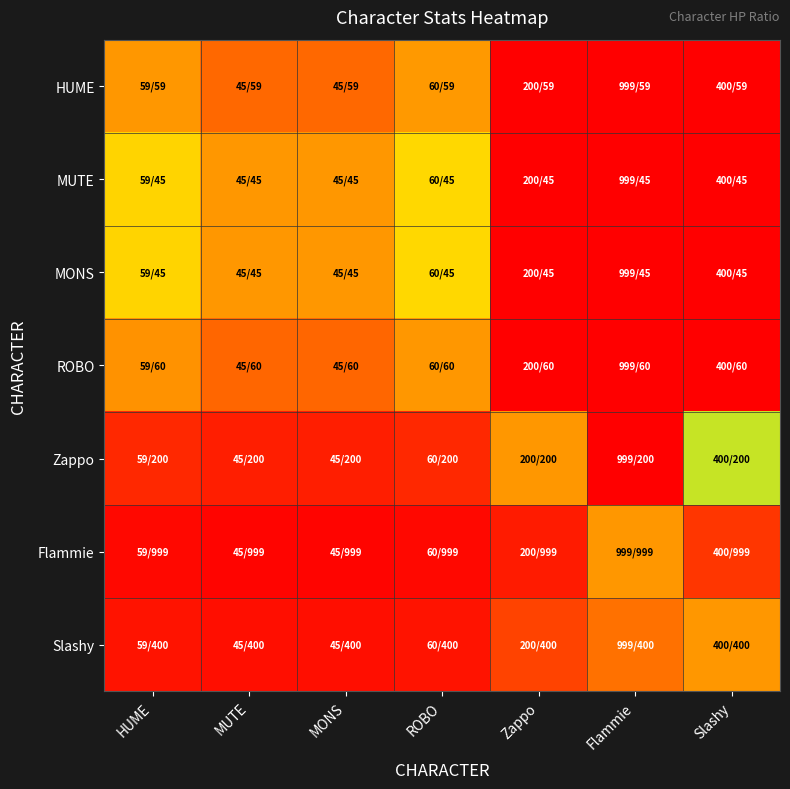

What is the greatest value displayed?

22.2